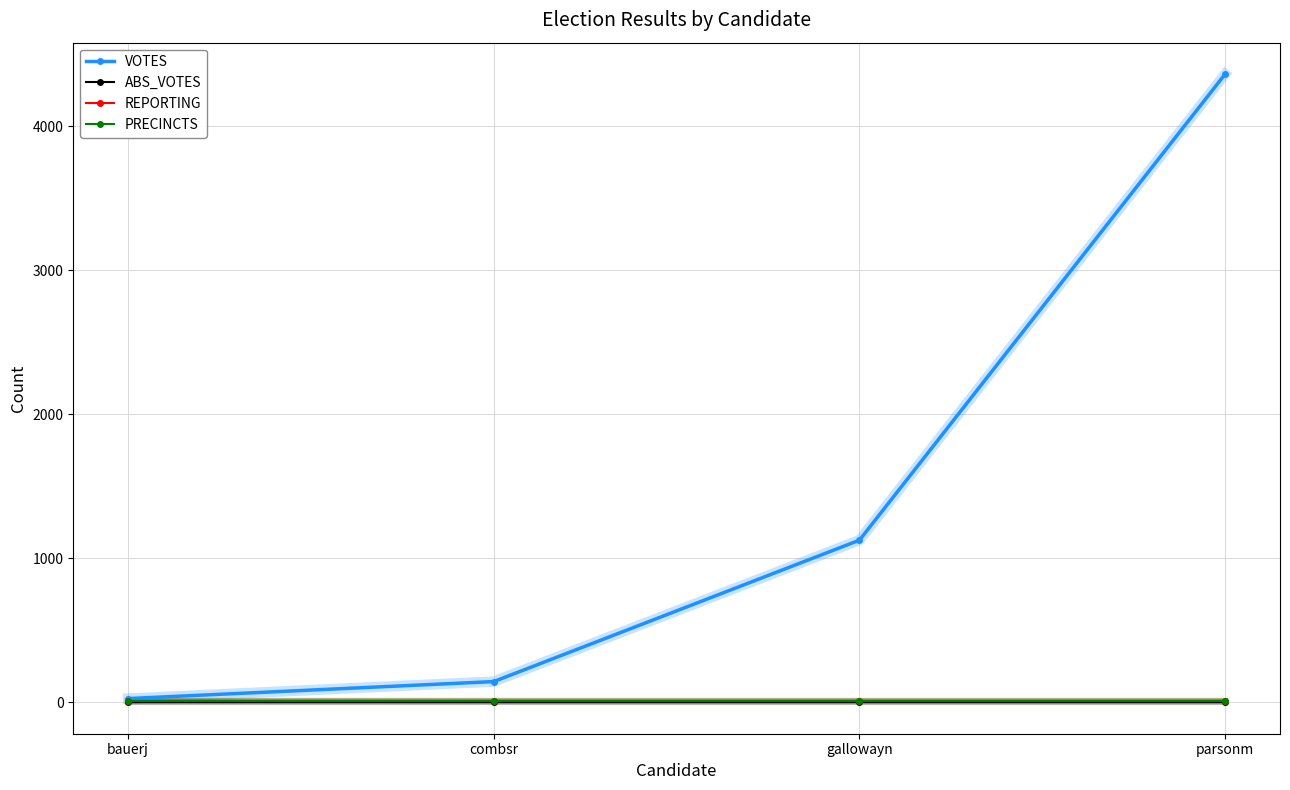

Is this an area chart (filled region under the line)?

No